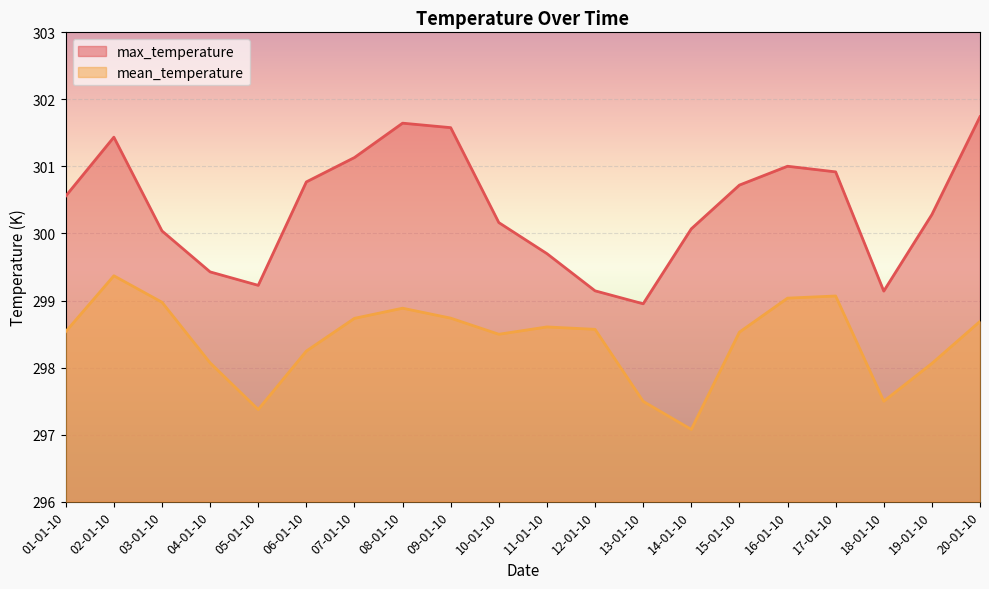

What is the value of the max_temperature point at the 6th from the left?

300.8